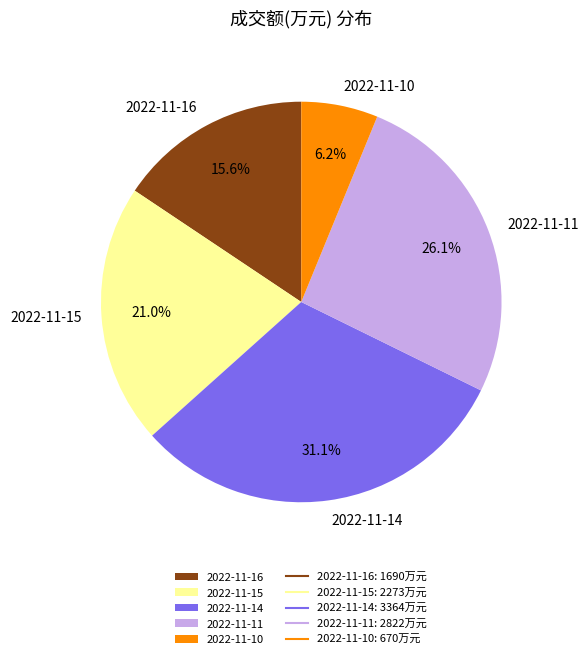

What percentage do 2022-11-14 and 2022-11-10 together represent?

37.3%